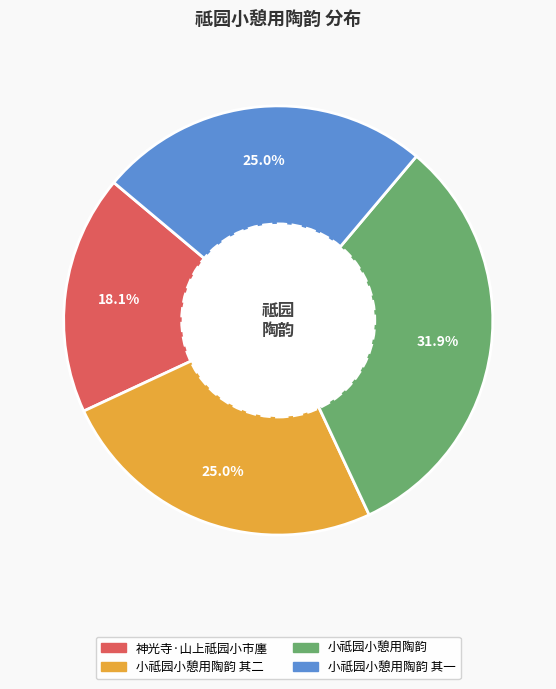

To the nearest percent, what is the average slice percentage?

25%